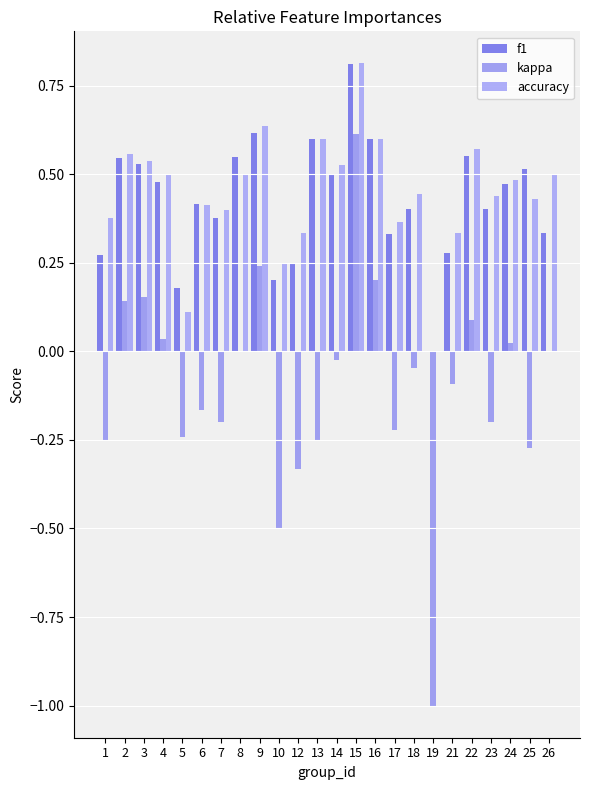

How many categories are shown in the chart?

24